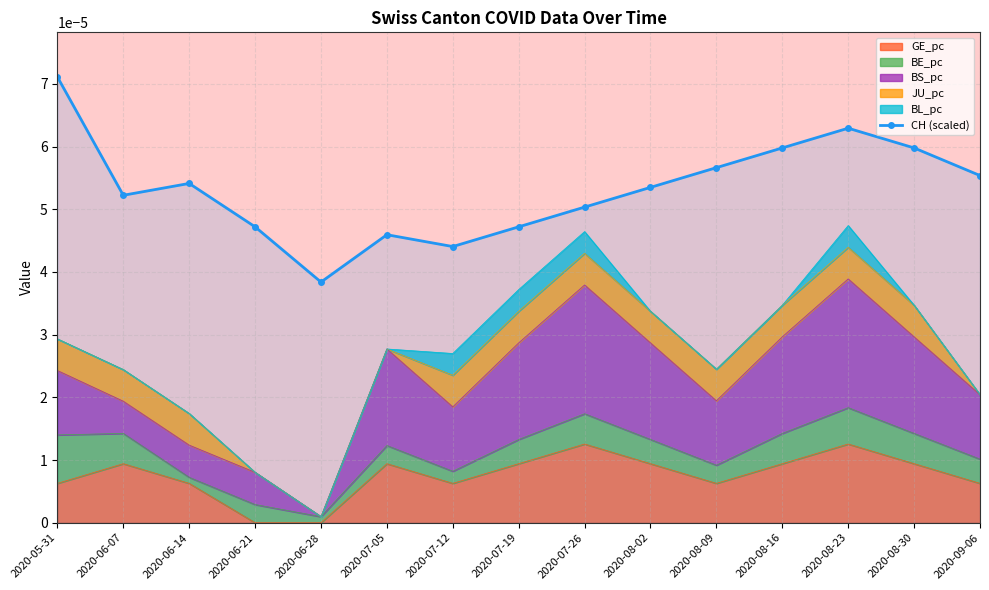

Which category has the lowest value across all series?

2020-06-28